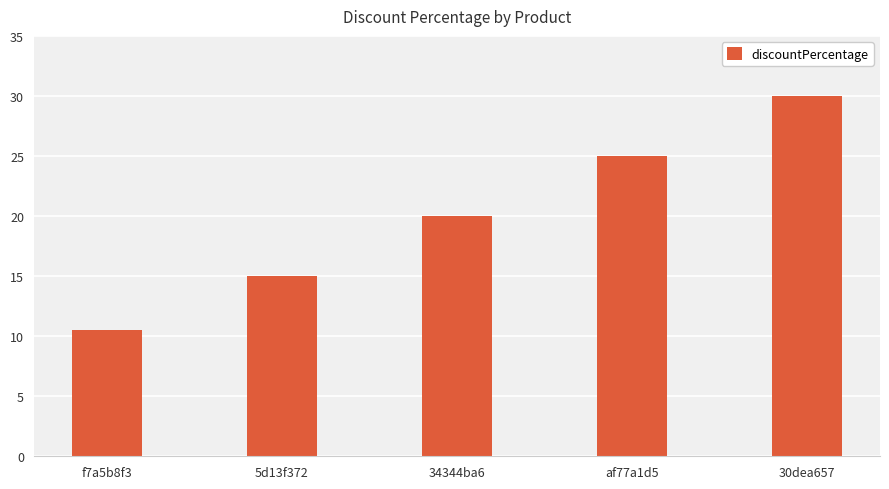

Reading right to left, what are all the values shown in this chart?

30dea657=30.0	af77a1d5=25.0	34344ba6=20.0	5d13f372=15.0	f7a5b8f3=10.5